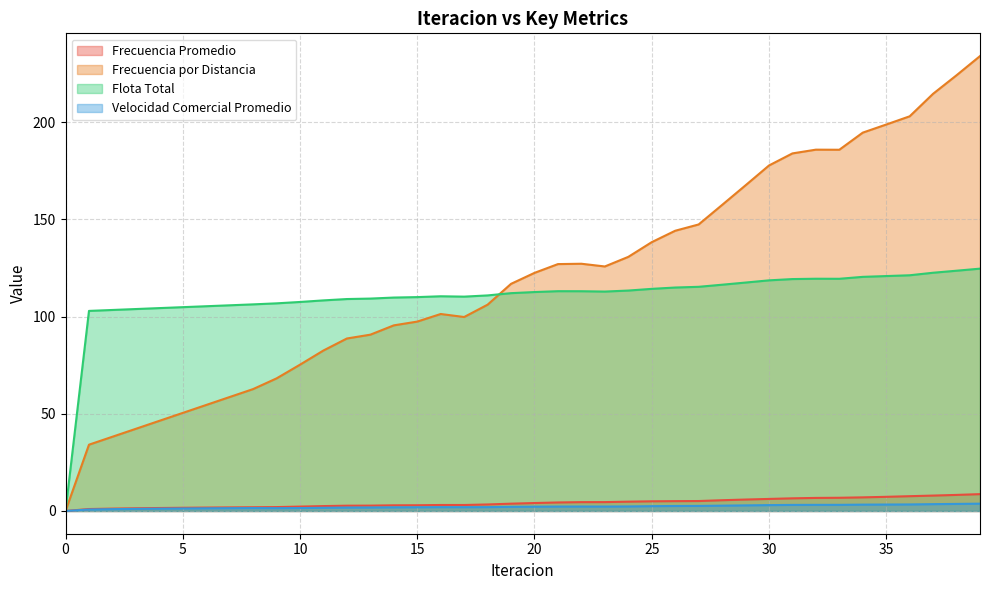

True or false: Flota Total and Velocidad Comercial Promedio cross at least once.

False